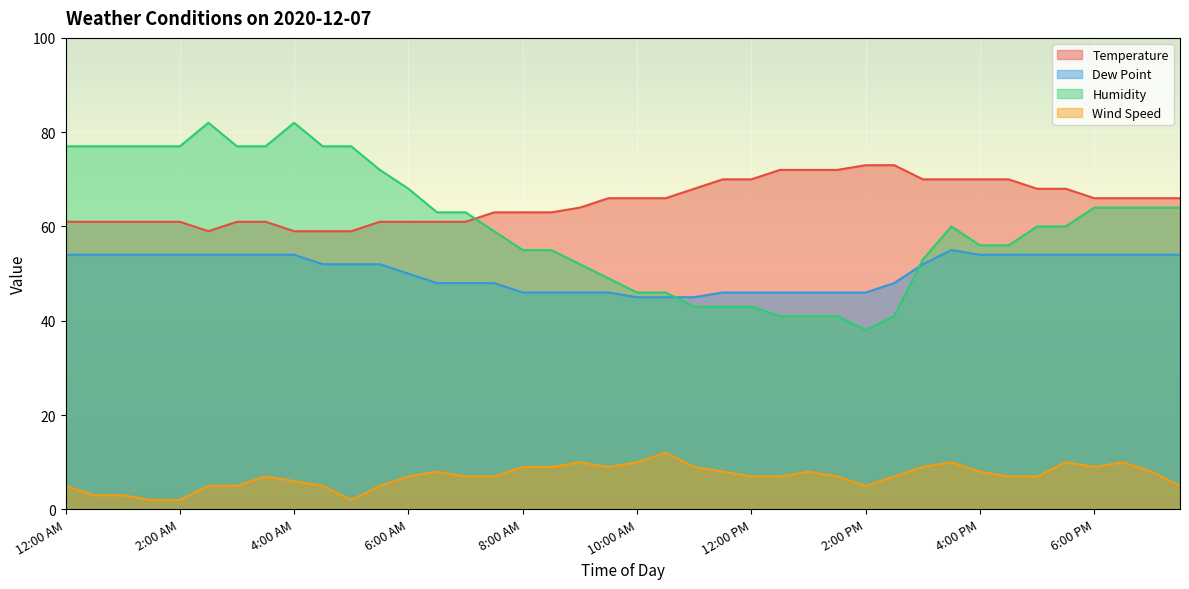

What position from the right is 9:30 AM?

21